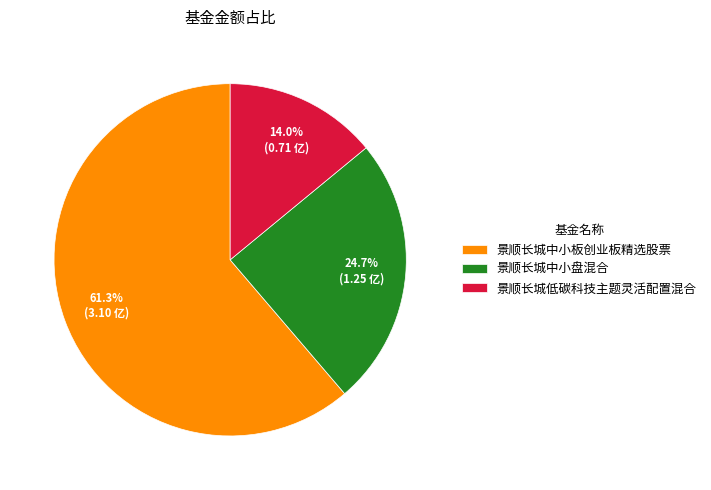

How many slices are in this pie chart?

3